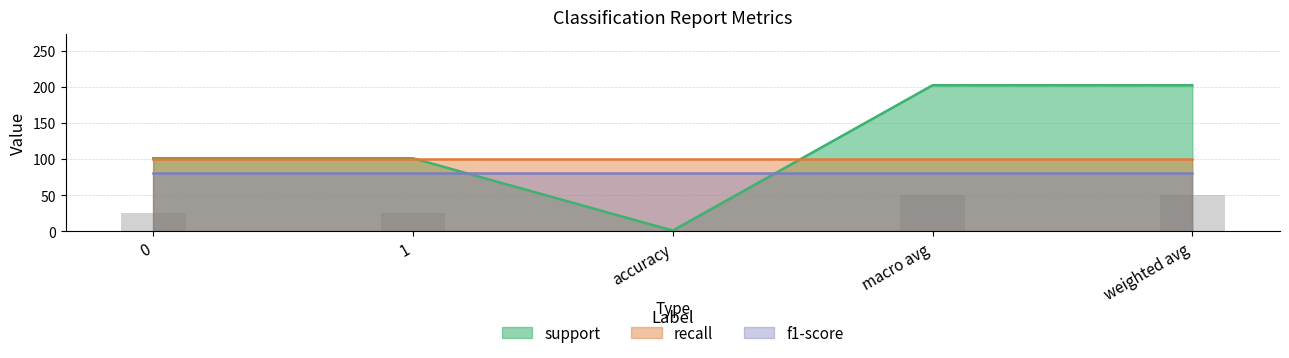

Count the number of data series in this chart.

3